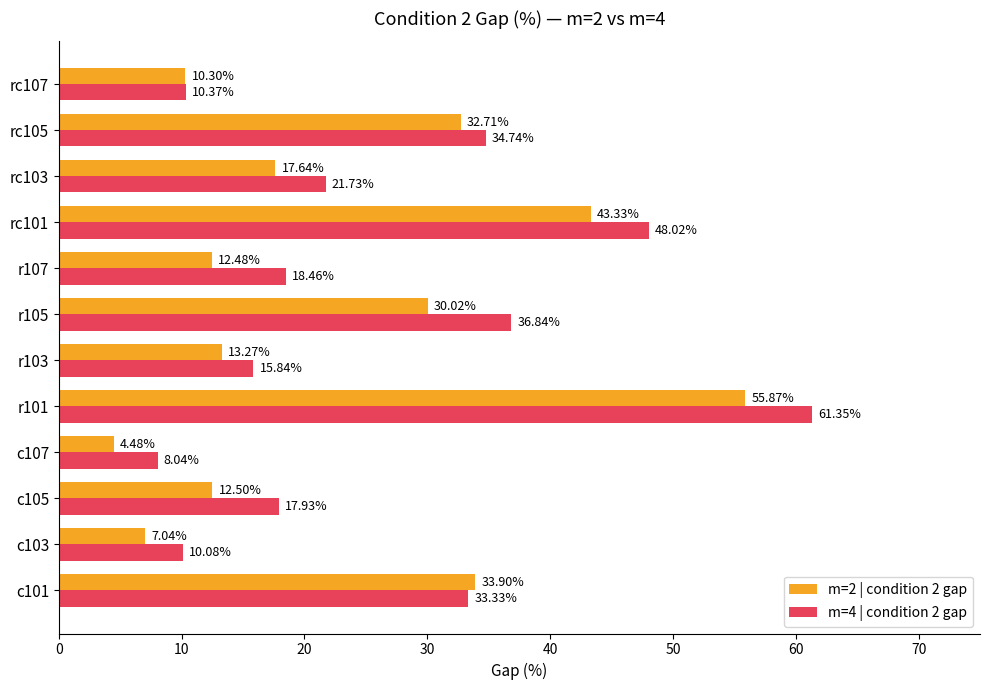

What is the sum of all m=2 | condition 2 gap values?

273.5